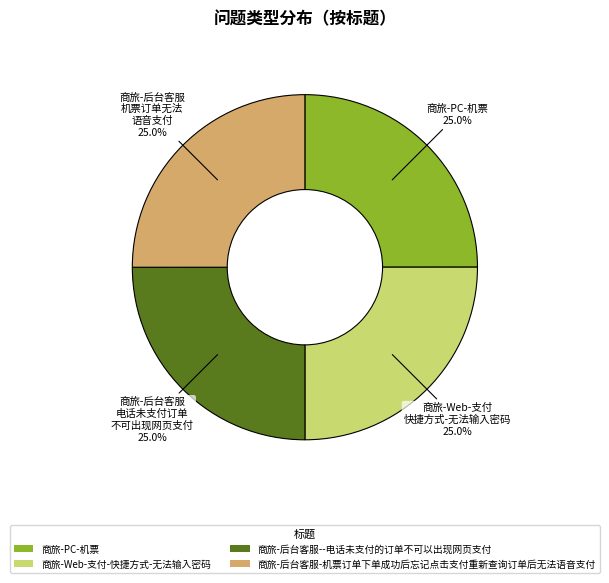

How many slices are in this pie chart?

4